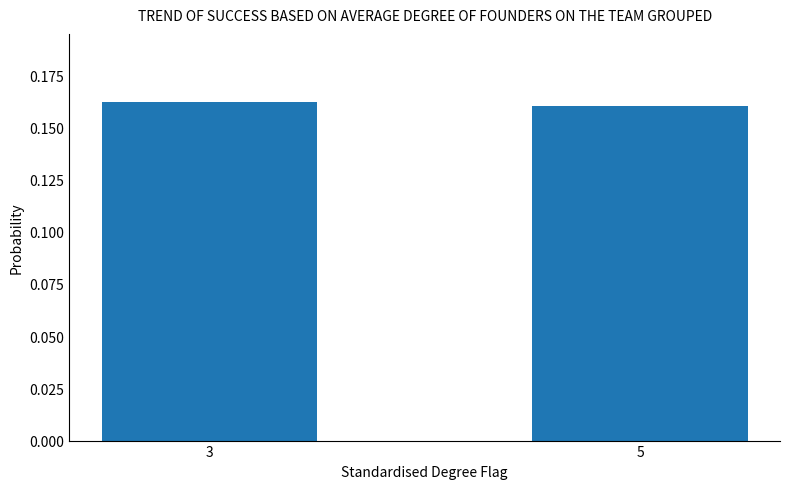

True or false: the data shows 0.1 at 5.

False